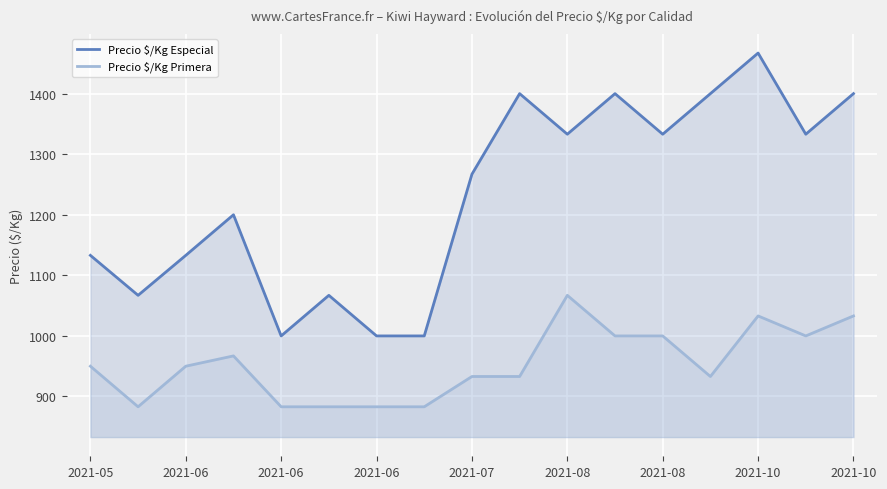

Where is the first local maximum for Precio $/Kg Primera?

2021-06